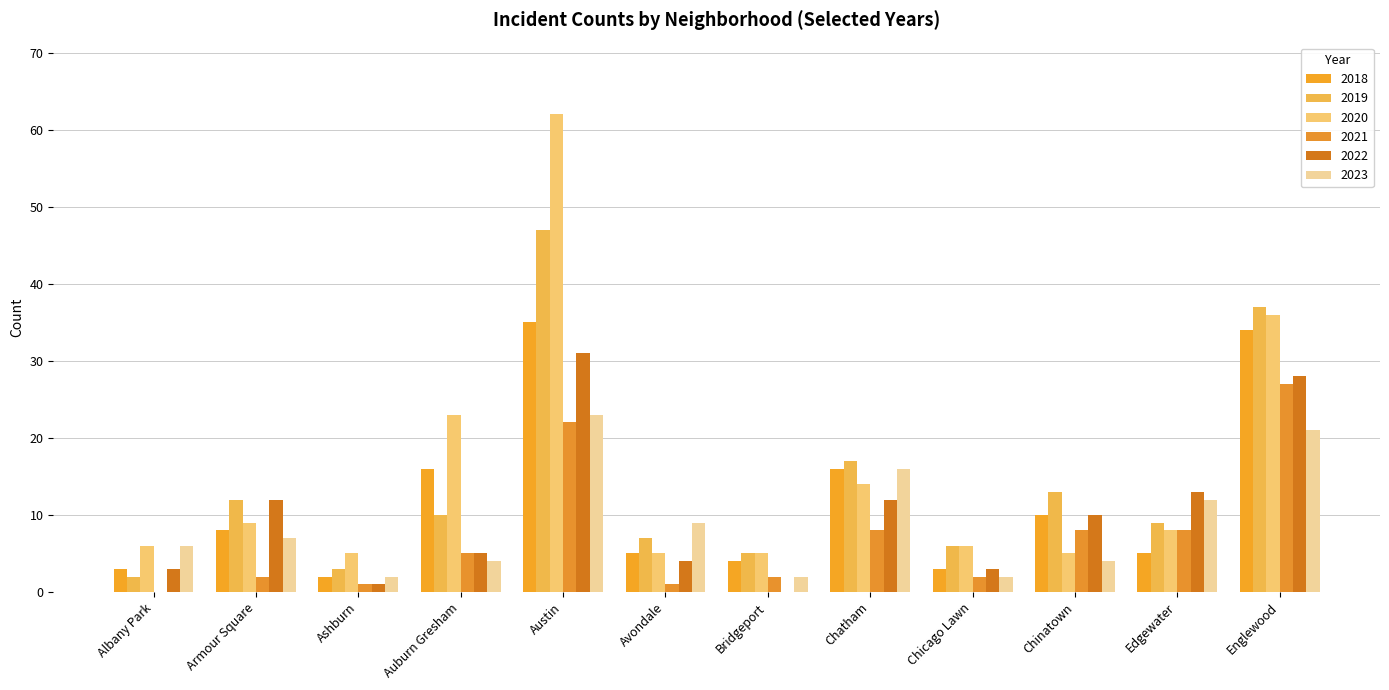

Between Austin and Chatham, which series saw the biggest shift?

2020